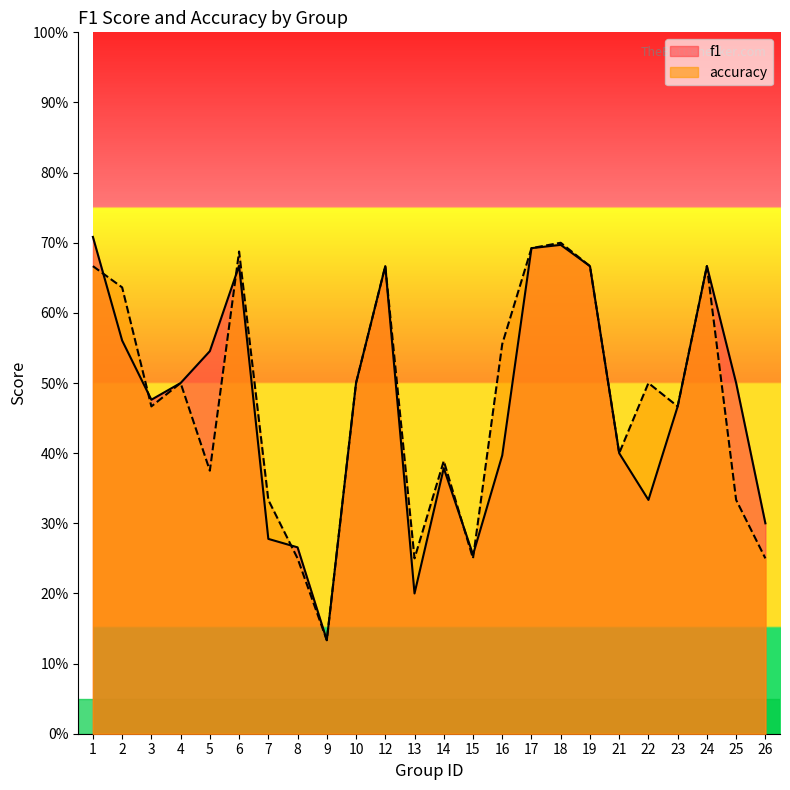

How many series are shown in this chart?

2